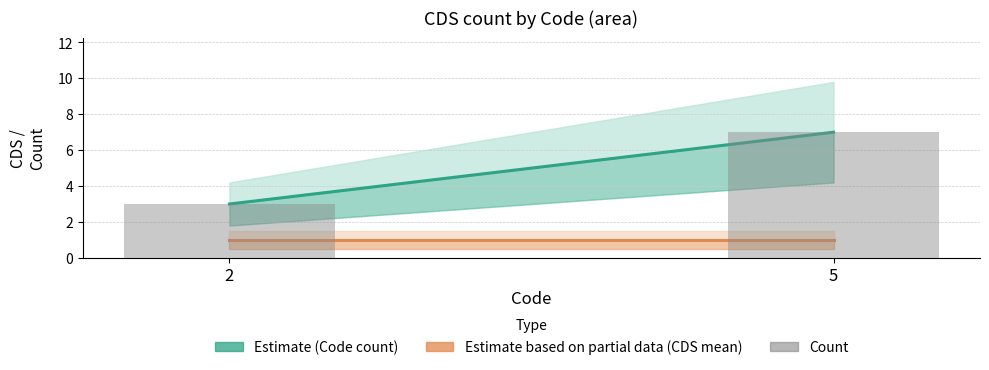

Rank the categories by value from lowest to highest.

2, 5